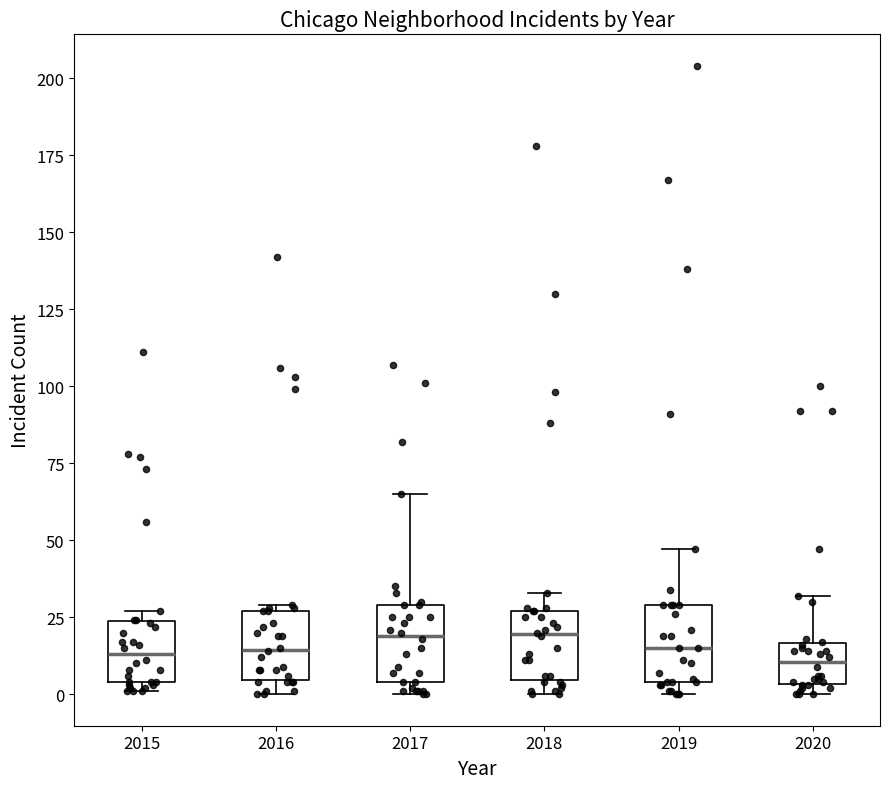

Reading left to right, transcribe this box plot: for each box, give where its median line is, the range the box spans, and where its two whiskers end, as read against the y-axis. The values are not printed on the chart, so give them approximately, as read against the axis.

2015: median 15, box 5 to 25, whiskers 0 to 25 (just above the box's upper edge)
2016: median 15, box 5 to 25, whiskers 0 to 30
2017: median 20, box 5 to 30, whiskers 0 to 65
2018: median 20, box 5 to 25, whiskers 0 to 35
2019: median 15, box 5 to 30, whiskers 0 to 45
2020: median 10, box 5 to 15, whiskers 0 to 30